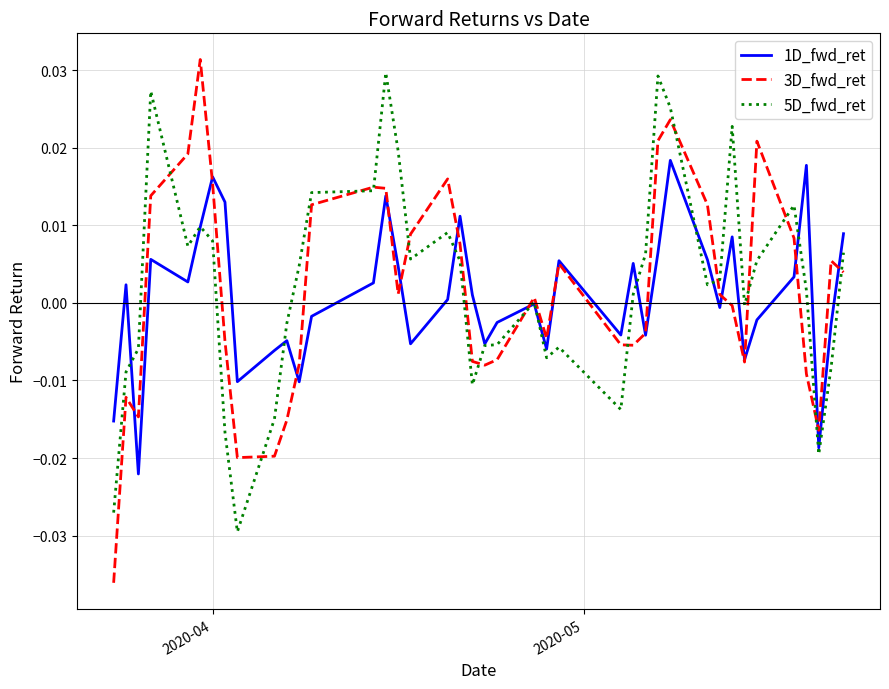

Which series has the widest spread of values?

3D_fwd_ret